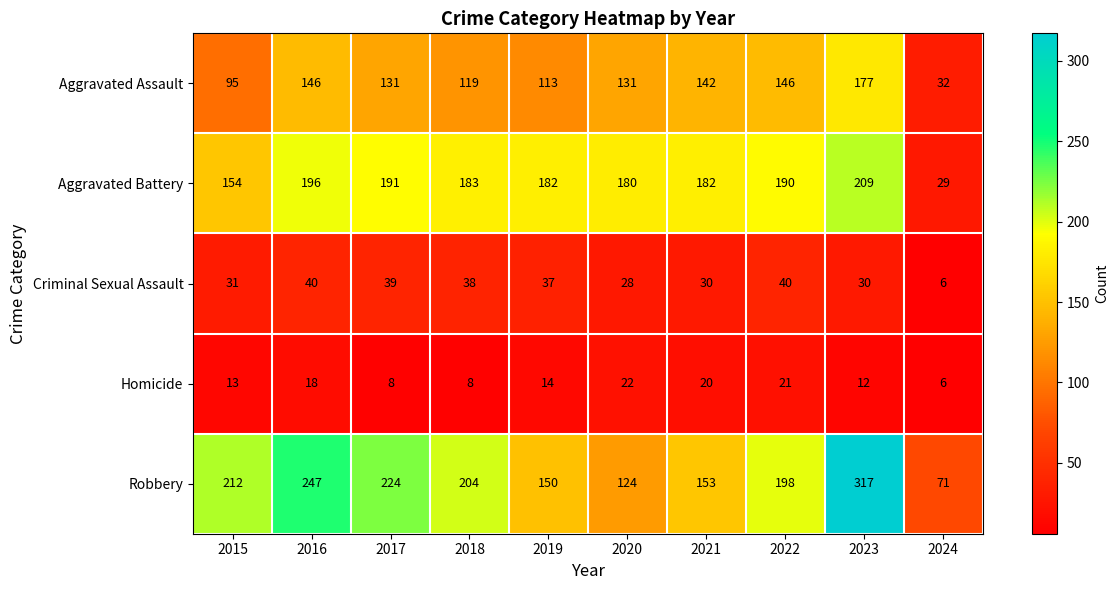

What is the average value of the Aggravated Battery series?

170